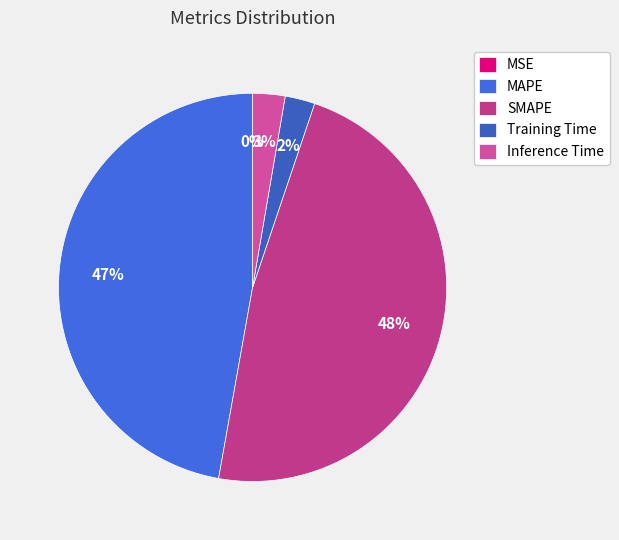

To the nearest percent, what is the combined percentage of MAPE and SMAPE?

95%